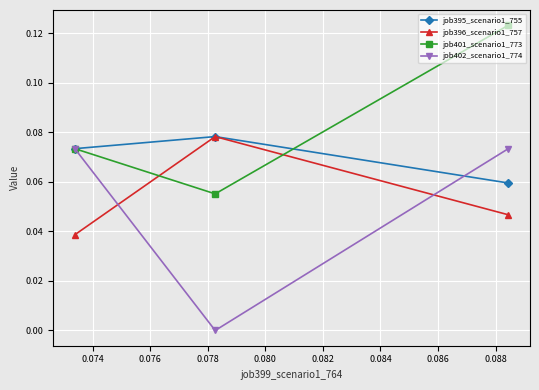

Which series has the largest total across all categories?

job401_scenario1_773